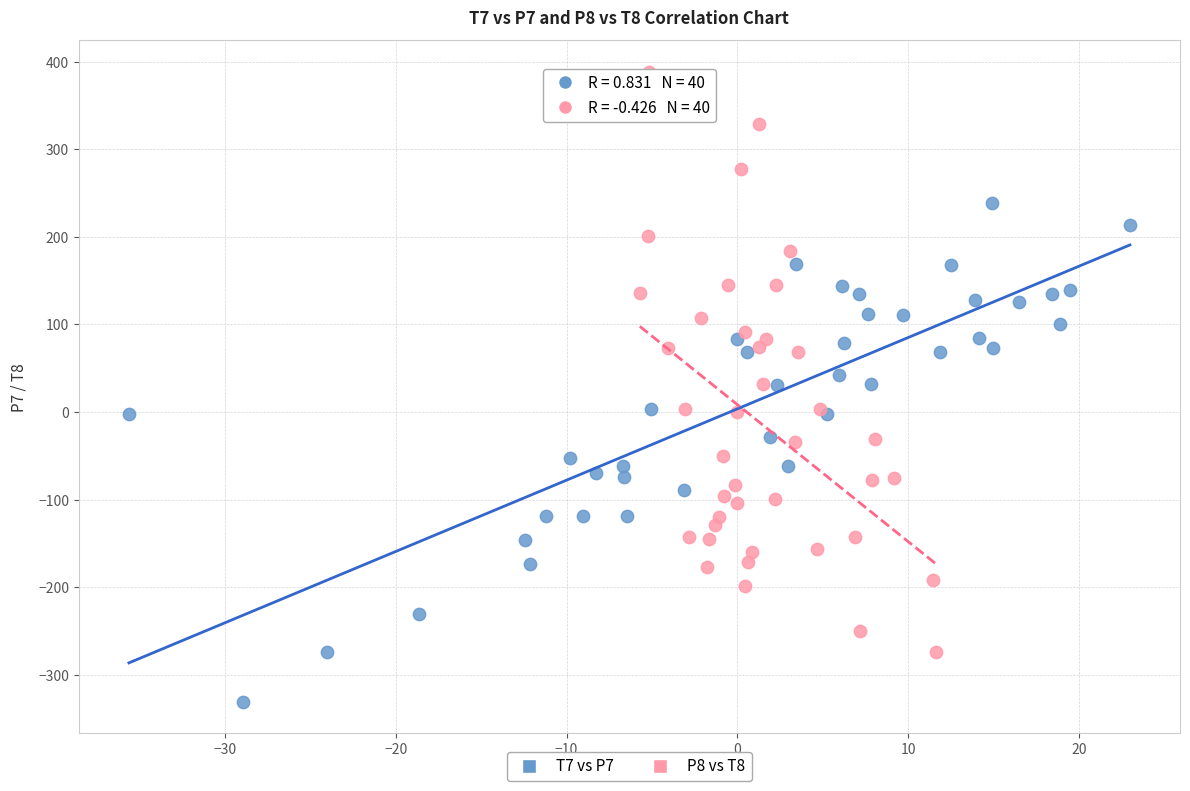

Which series has the largest Y range (max minus min)?

P8 vs T8